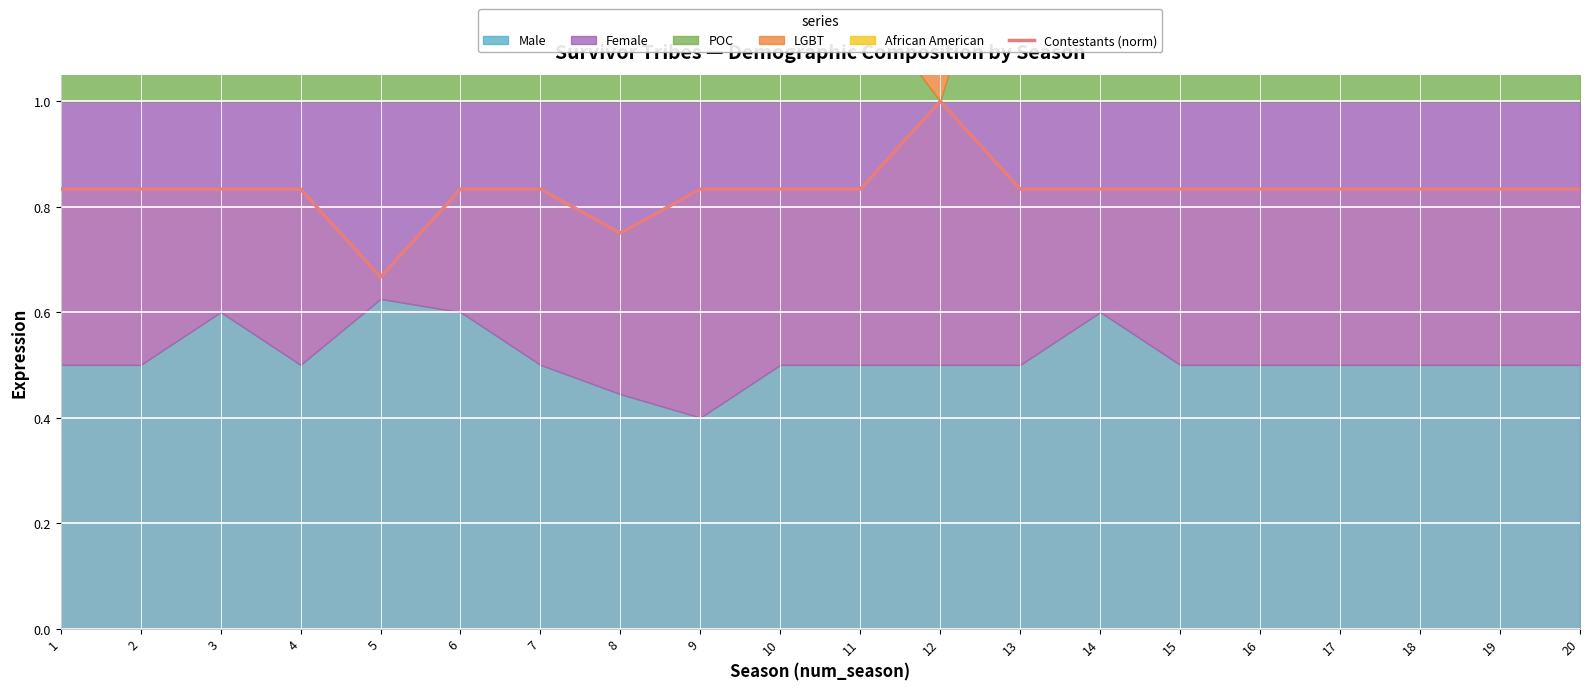

Rank the categories by value from highest to lowest.

12, 1, 2, 3, 4, 6, 7, 9, 10, 11, 13, 14, 15, 16, 17, 18, 19, 20, 8, 5